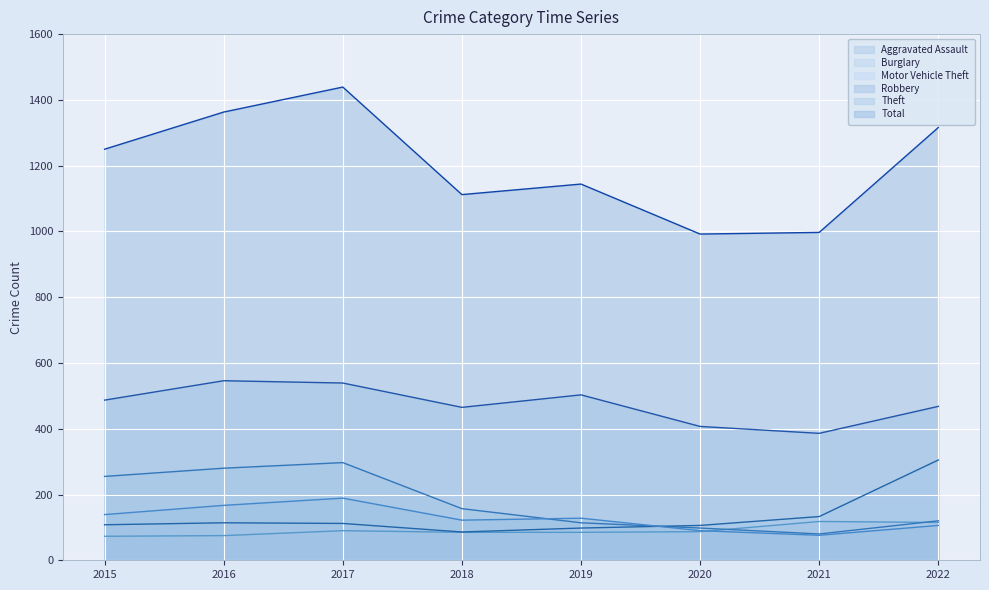

Reading right to left, transcribe all the data shown in this chart.

Aggravated Assault: 2022=115	2021=118	2020=87	2019=85	2018=85	2017=90	2016=75	2015=73
Burglary: 2022=120	2021=80	2020=98	2019=114	2018=157	2017=297	2016=280	2015=255
Motor Vehicle Theft: 2022=305	2021=133	2020=106	2019=98	2018=86	2017=112	2016=114	2015=108
Robbery: 2022=106	2021=76	2020=90	2019=128	2018=122	2017=189	2016=167	2015=139
Theft: 2022=468	2021=386	2020=407	2019=503	2018=465	2017=539	2016=546	2015=487
Total: 2022=1316	2021=997	2020=992	2019=1144	2018=1112	2017=1439	2016=1363	2015=1250